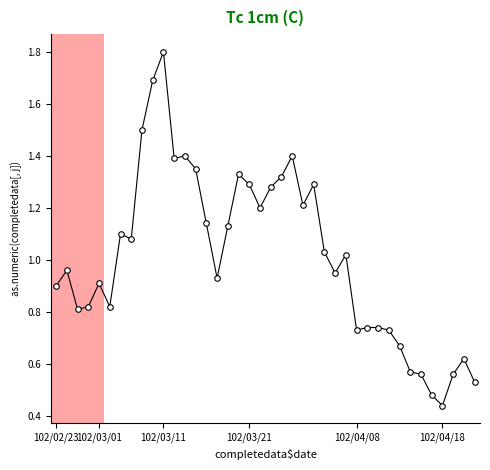

What is the maximum value shown in the chart?

1.8